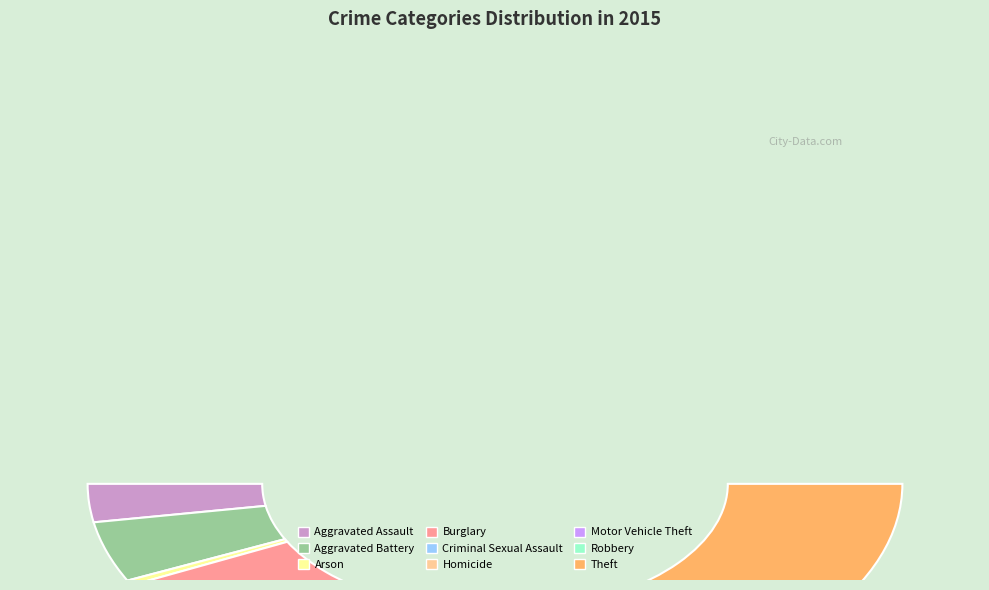

True or false: Aggravated Battery accounts for 20% of the total.

False